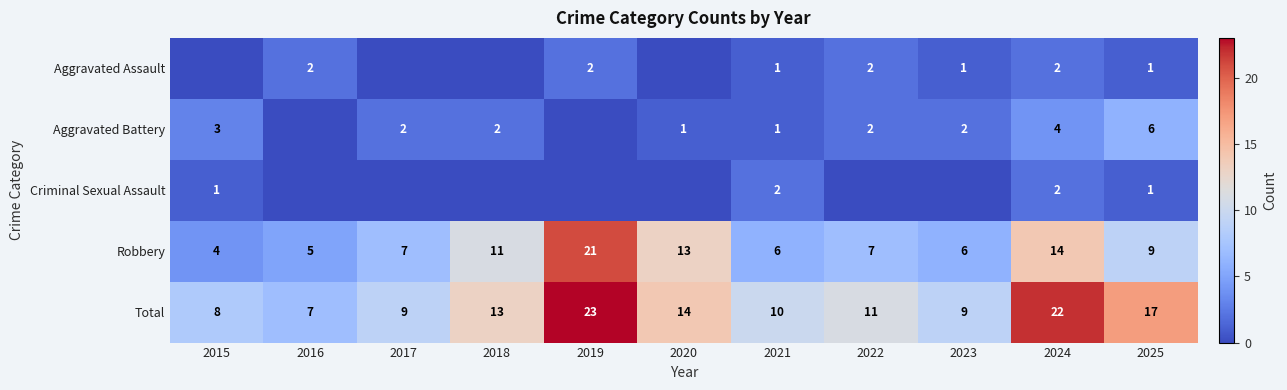

Read the Total value at 2016, to the nearest 5.

5